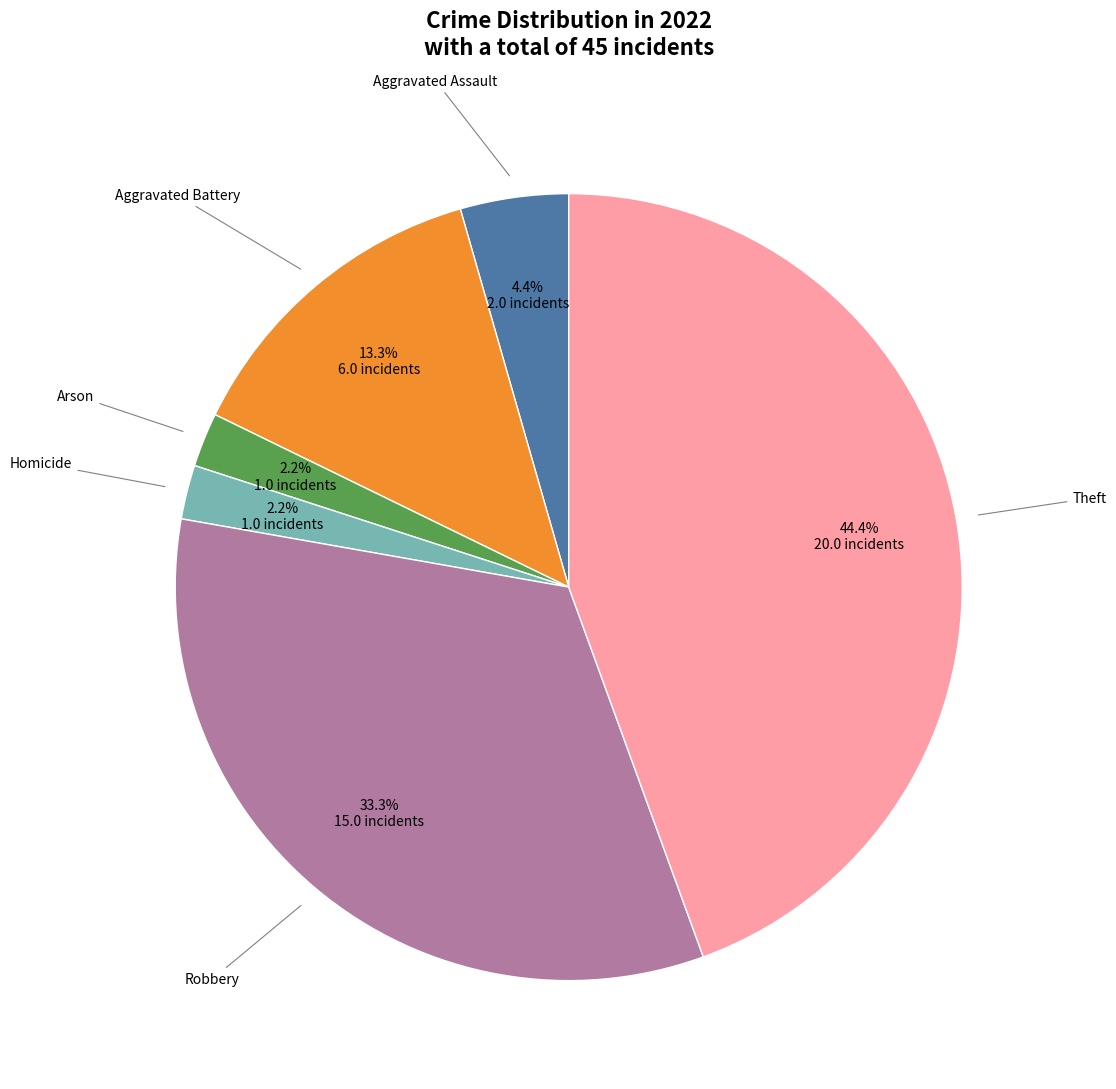

Is there any slice that represents more than half of the pie?

No